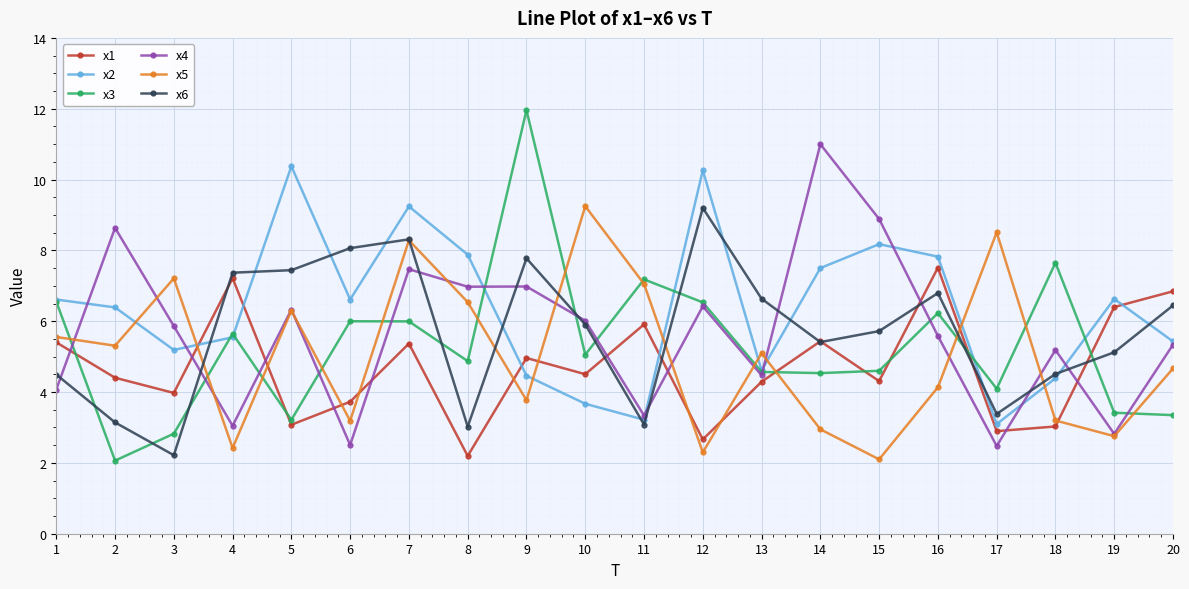

What is the total value across all series at 15?

33.8